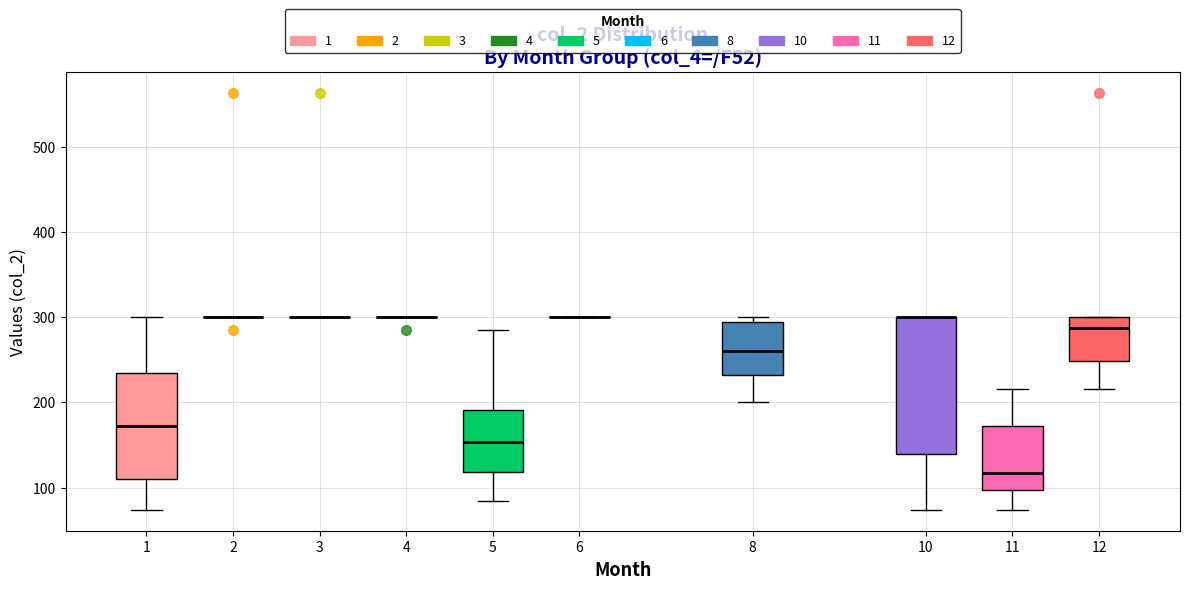

Where does the median line of the box at x = 1 sit on the y-axis? The values are not printed on the chart, so give them approximately, as read against the axis.

170